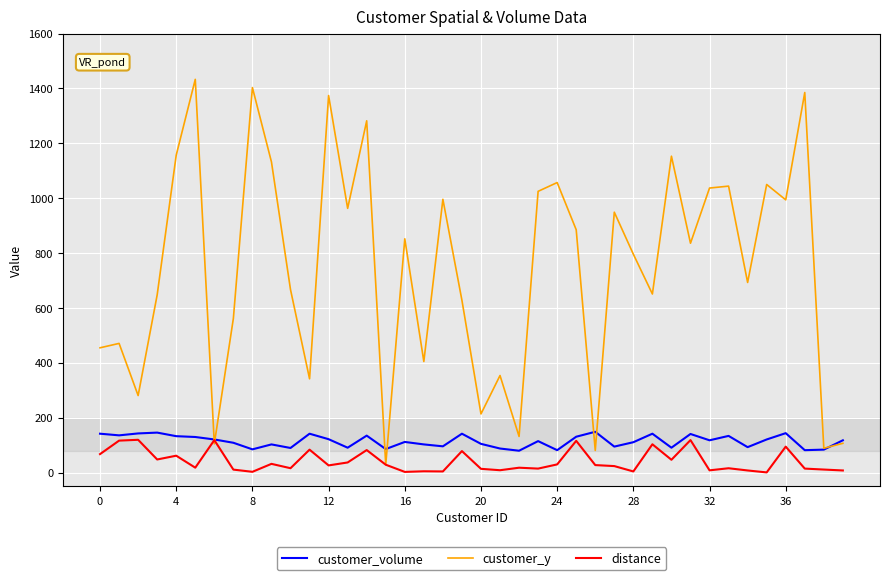

What is the maximum value for distance?

119.8